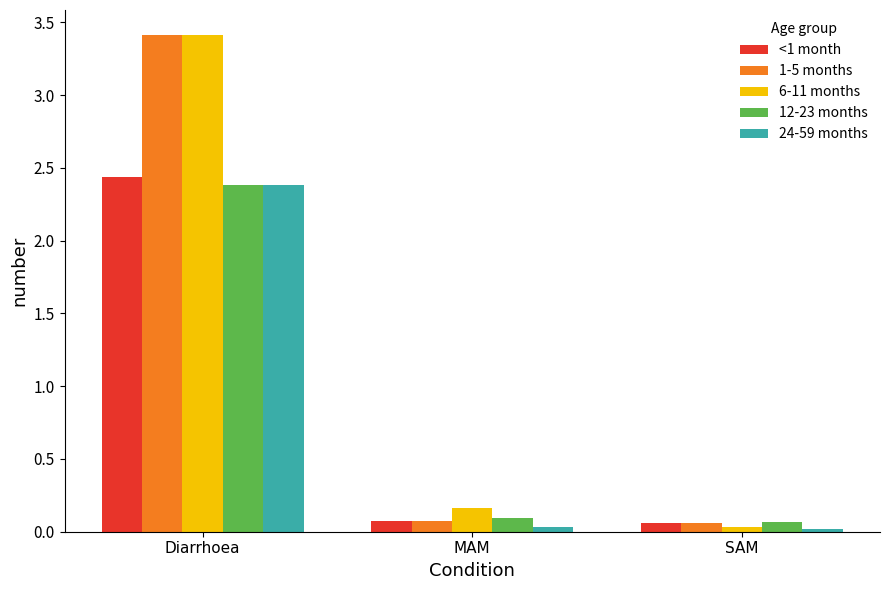

List the labels in order of 12-23 months value, largest first.

Diarrhoea, MAM, SAM